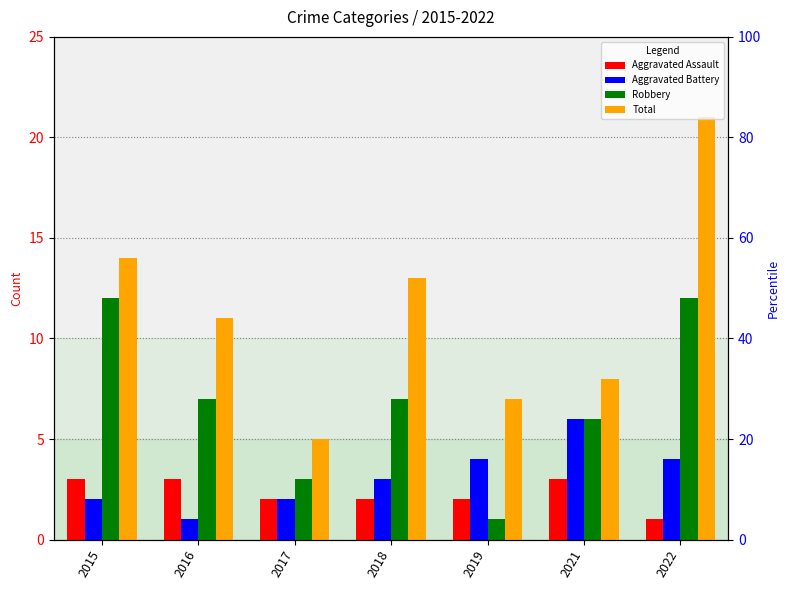

Where does the Total series first go above 11?

2015